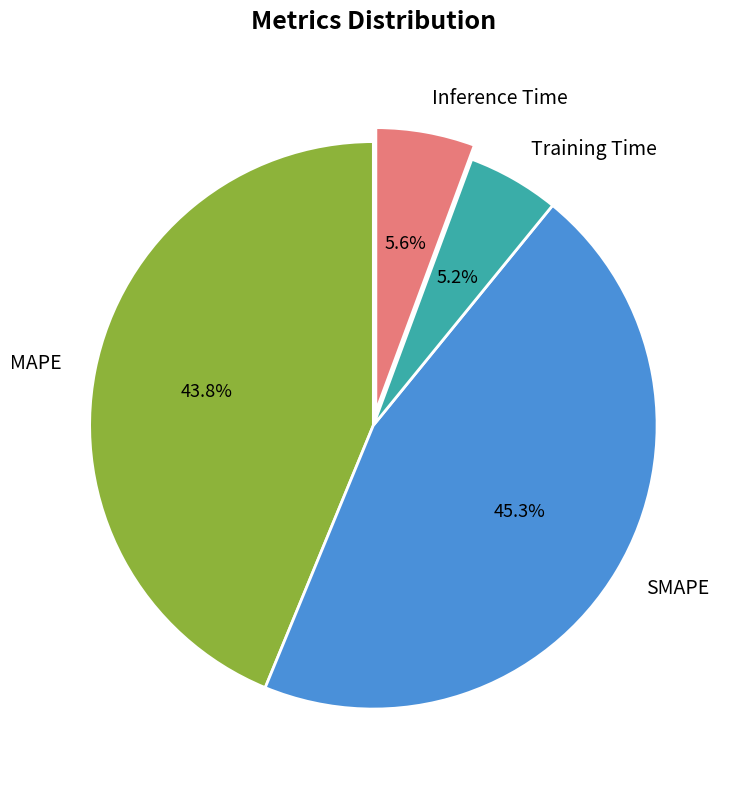

Does MAPE account for over 50% of the chart?

No